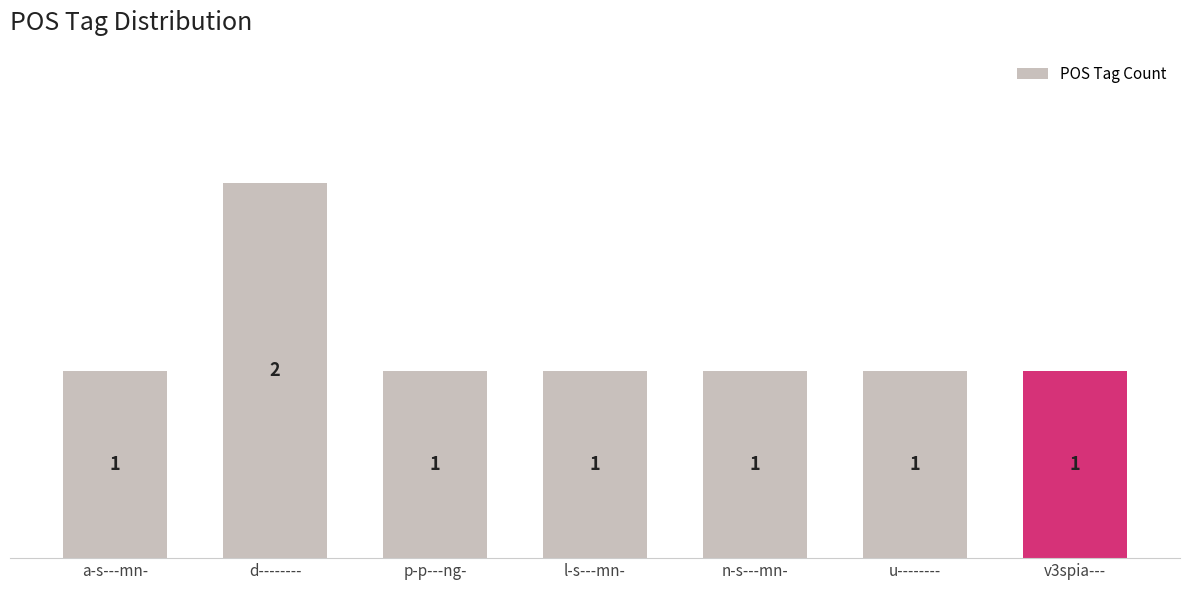

Which label corresponds to the largest value in the chart?

d--------